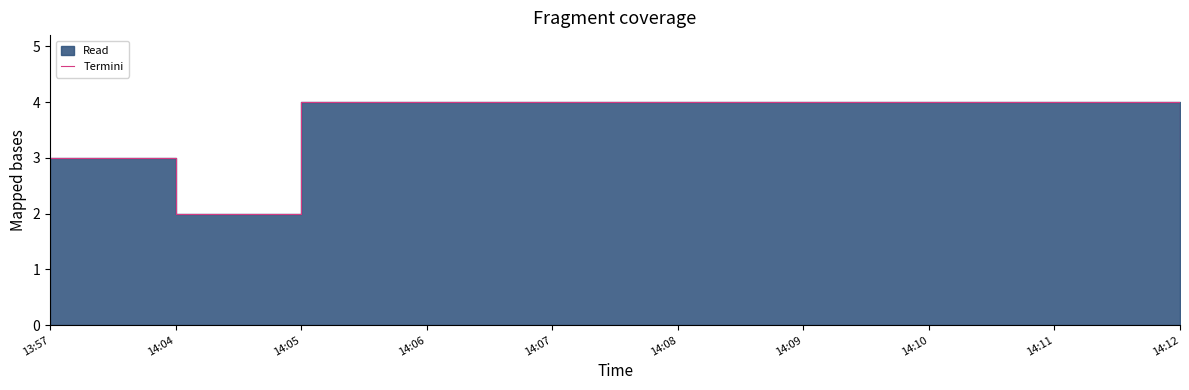

What is the difference between the second highest and second lowest values?

1